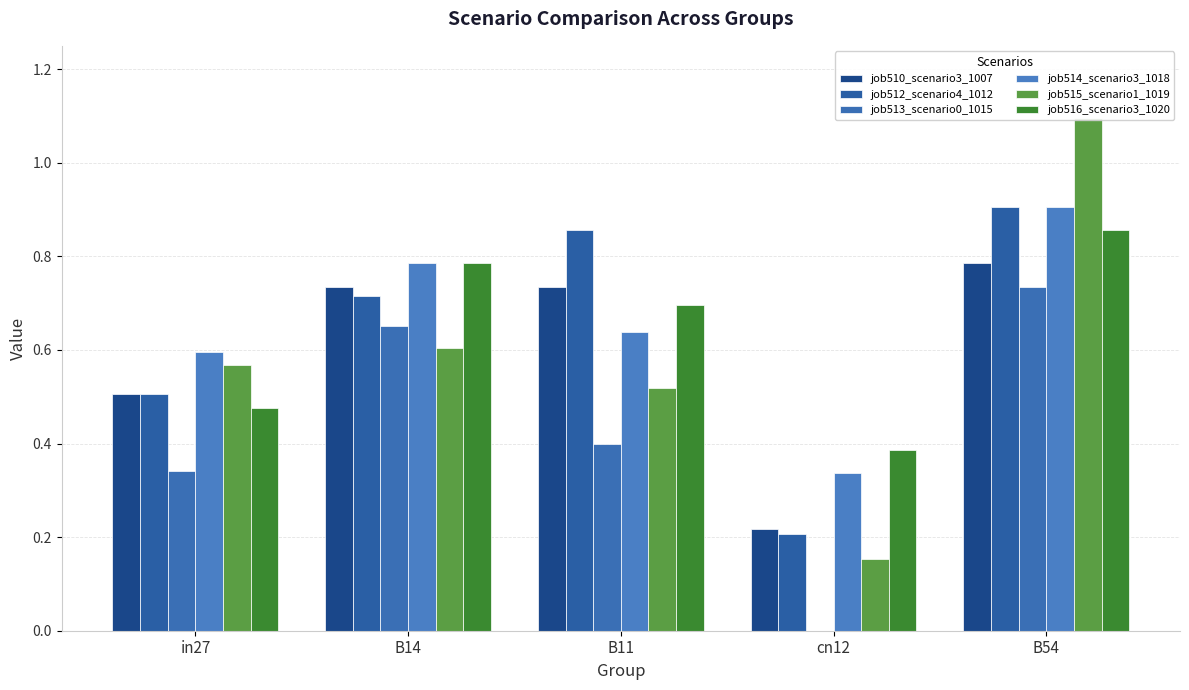

What is the difference between the maximum and minimum values in the job514_scenario3_1018 series?

0.6